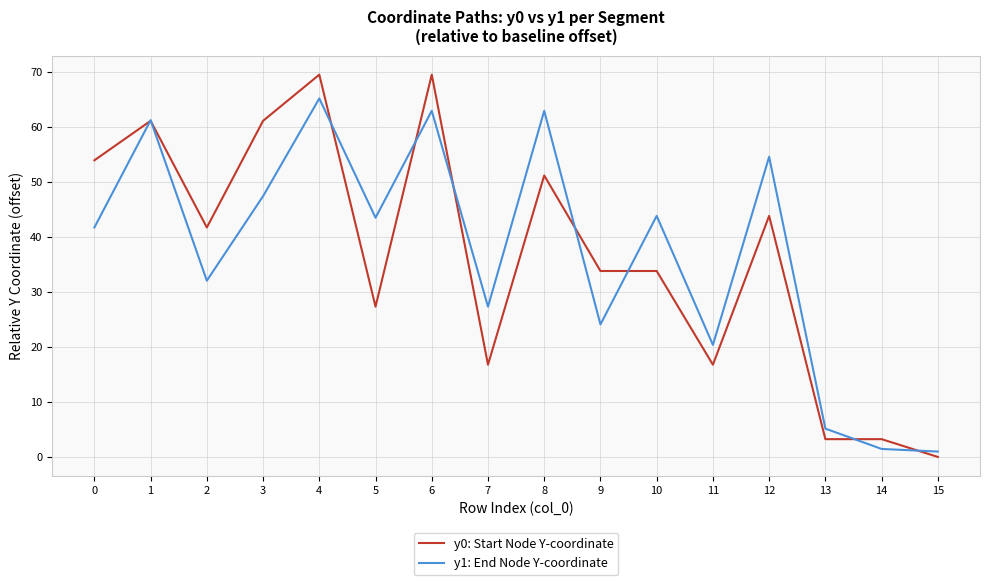

Between 5 and 14, which series saw the biggest shift?

y1: End Node Y-coordinate